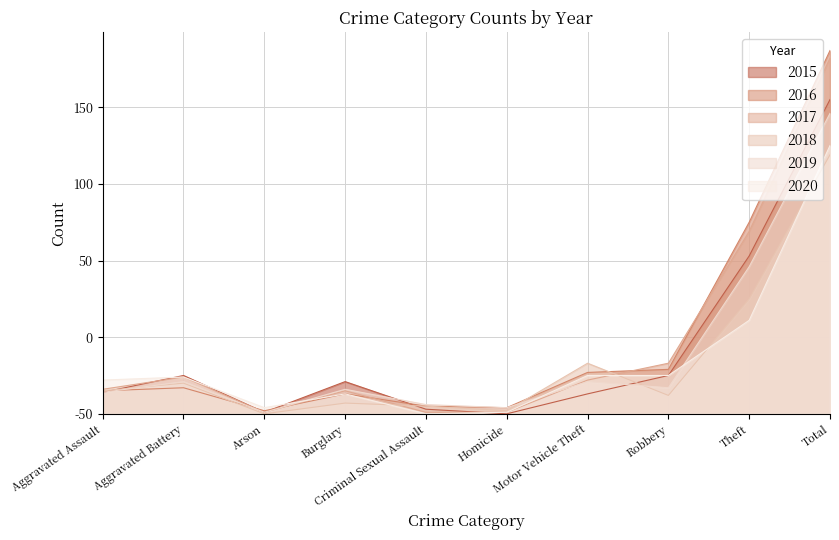

The 2017 series shows 53 at Robbery. True or false?

False